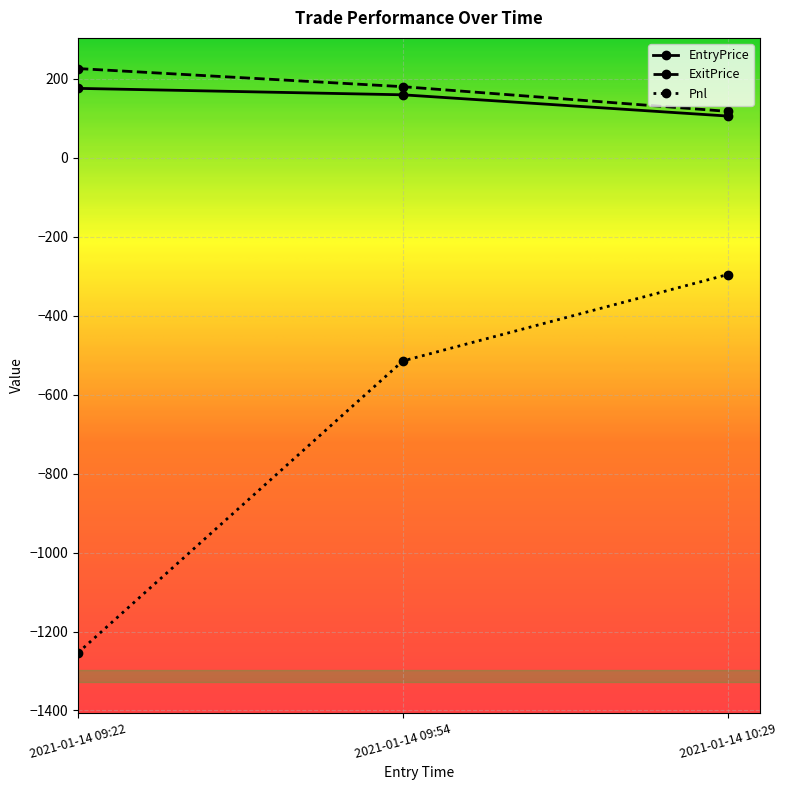

At which label is Pnl closest to -775?

2021-01-14 09:54